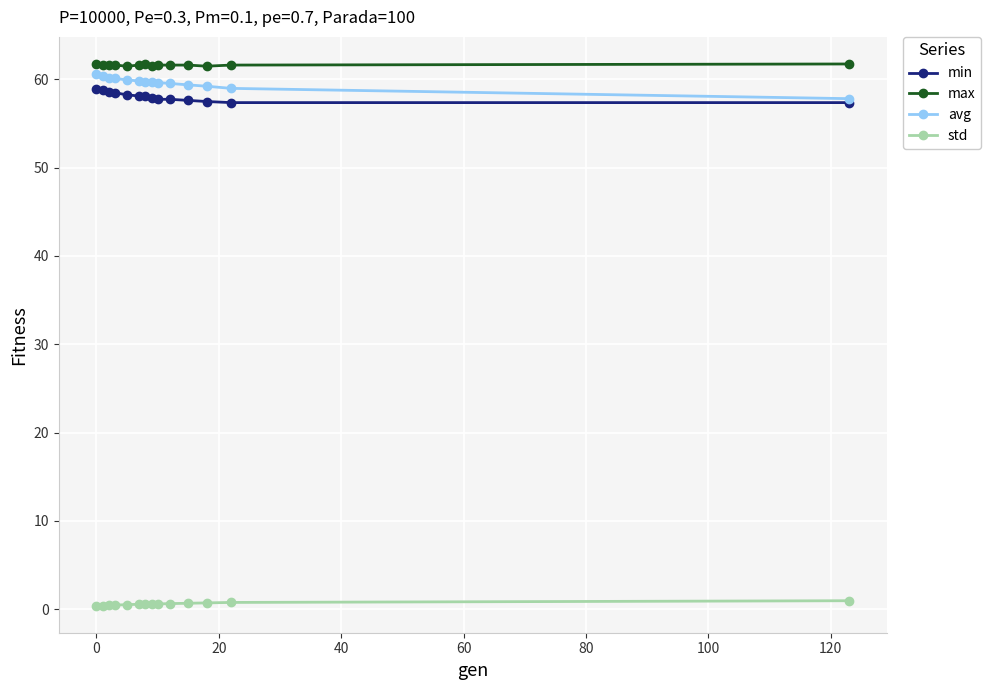

True or false: max and std cross at least once.

False